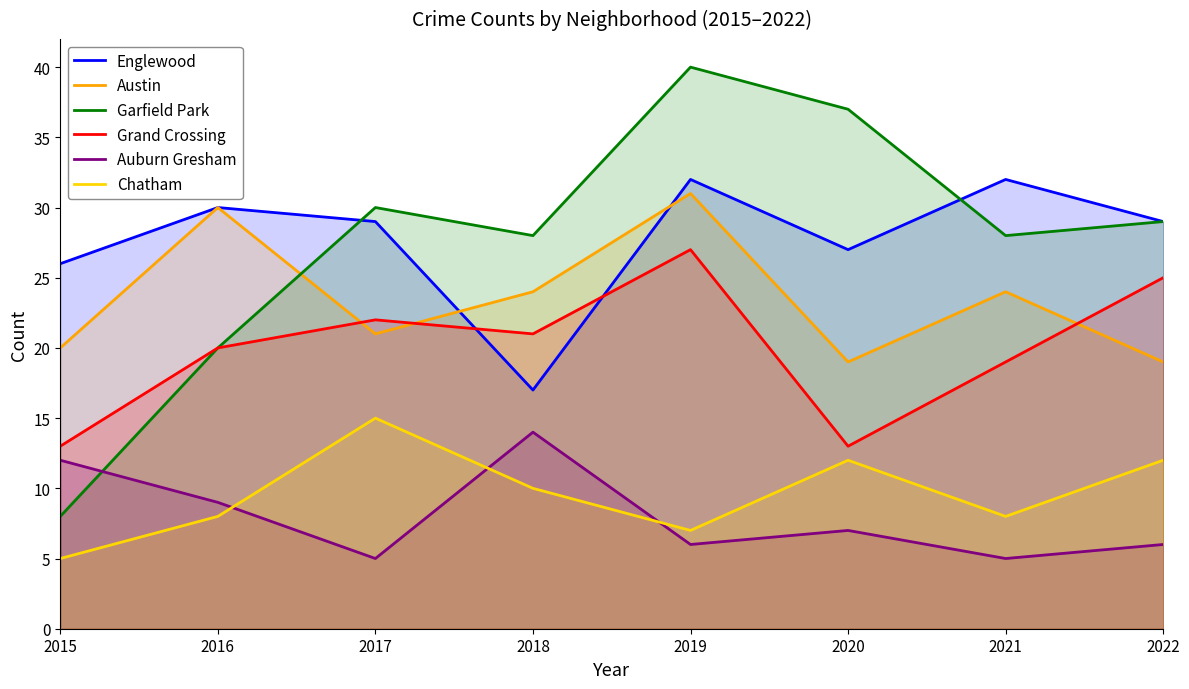

Does the chart display data point markers on the line(s)?

No